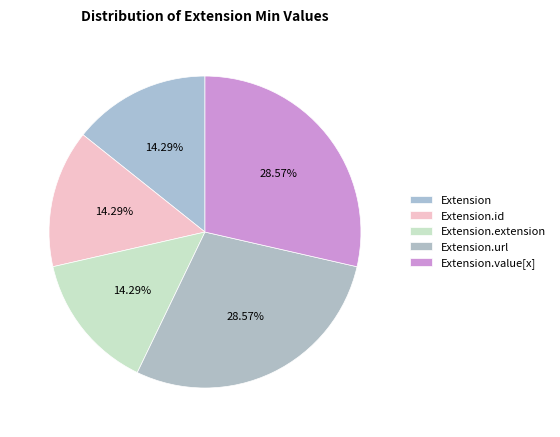

How many segments does this pie chart have?

5